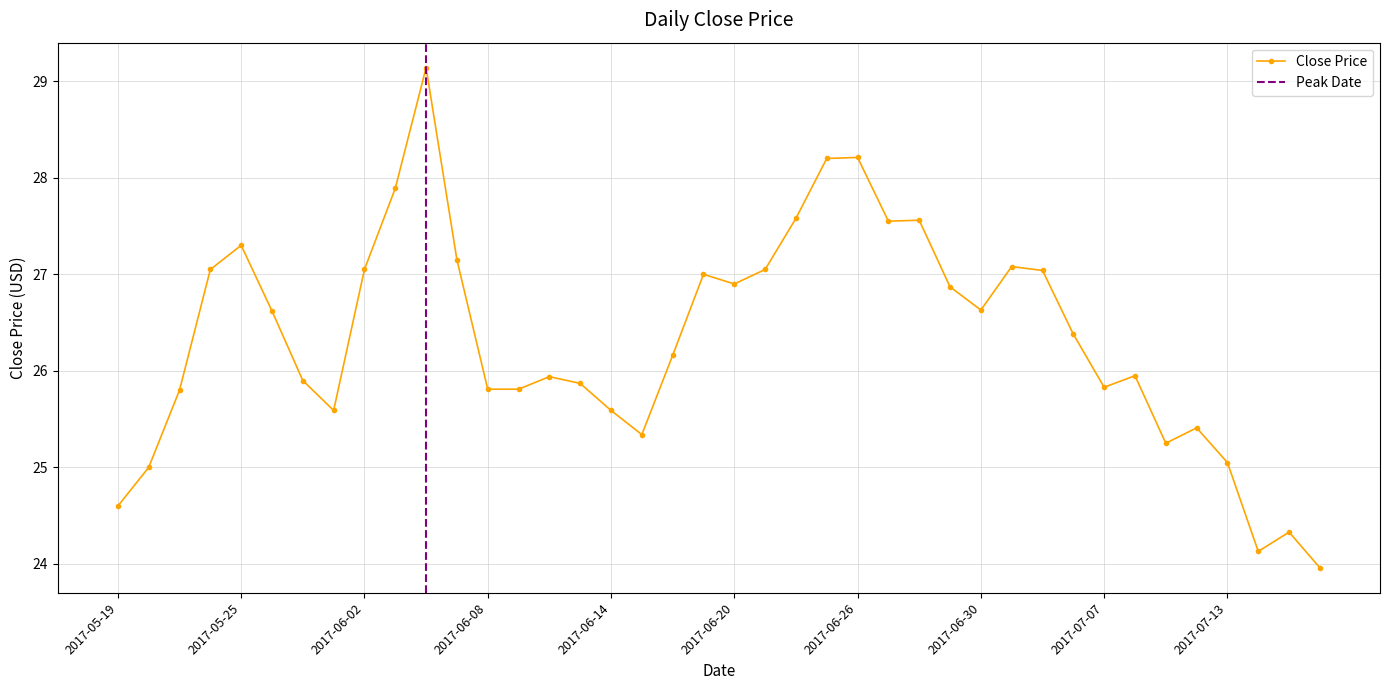

What is the maximum value for Close Price?

29.1